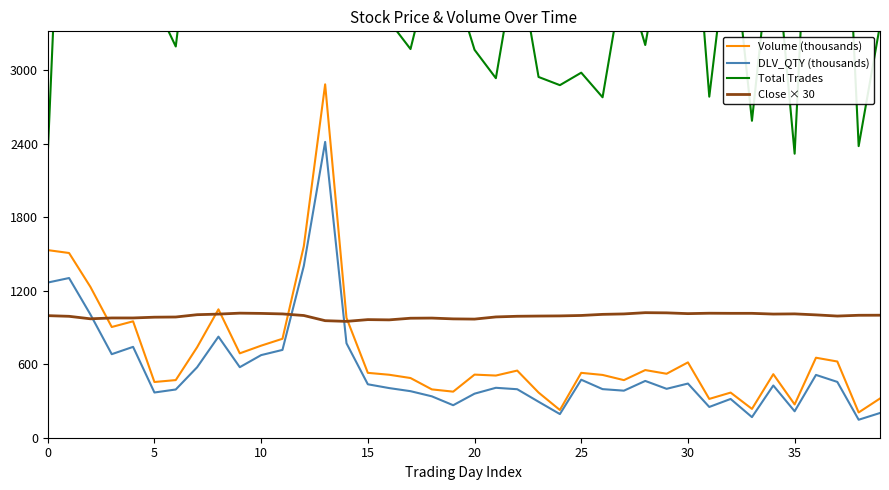

The value of Volume (thousands) at 33 is 73.2. True or false?

False